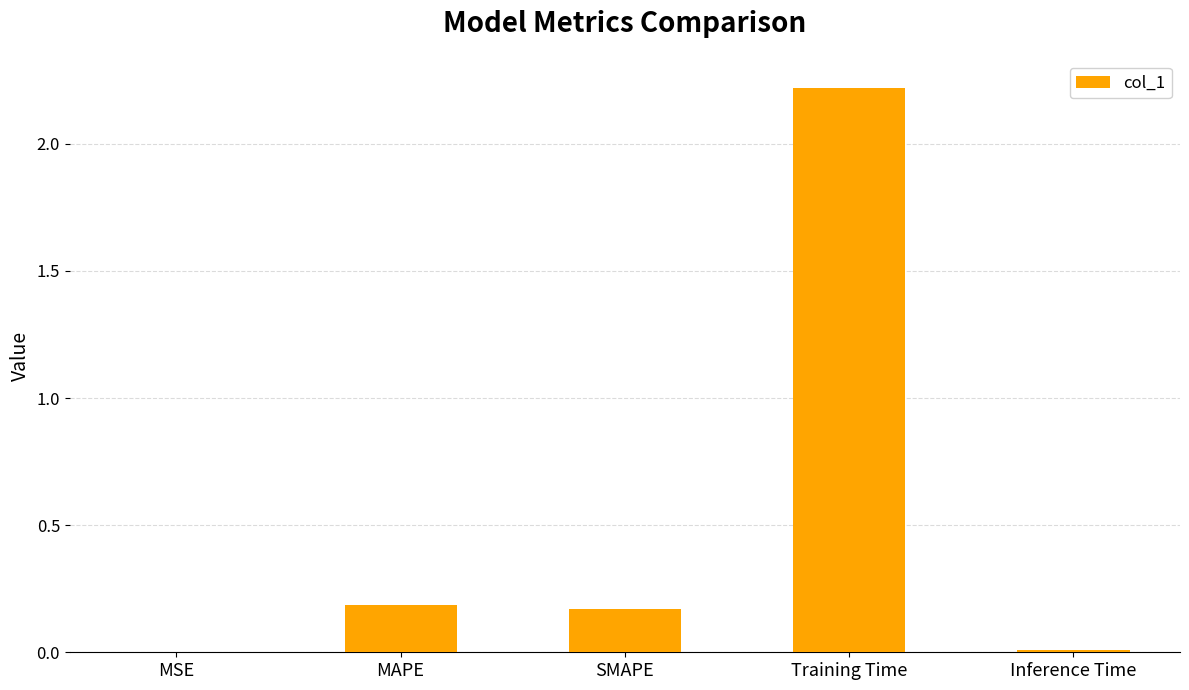

What is the sum of all values?

2.6